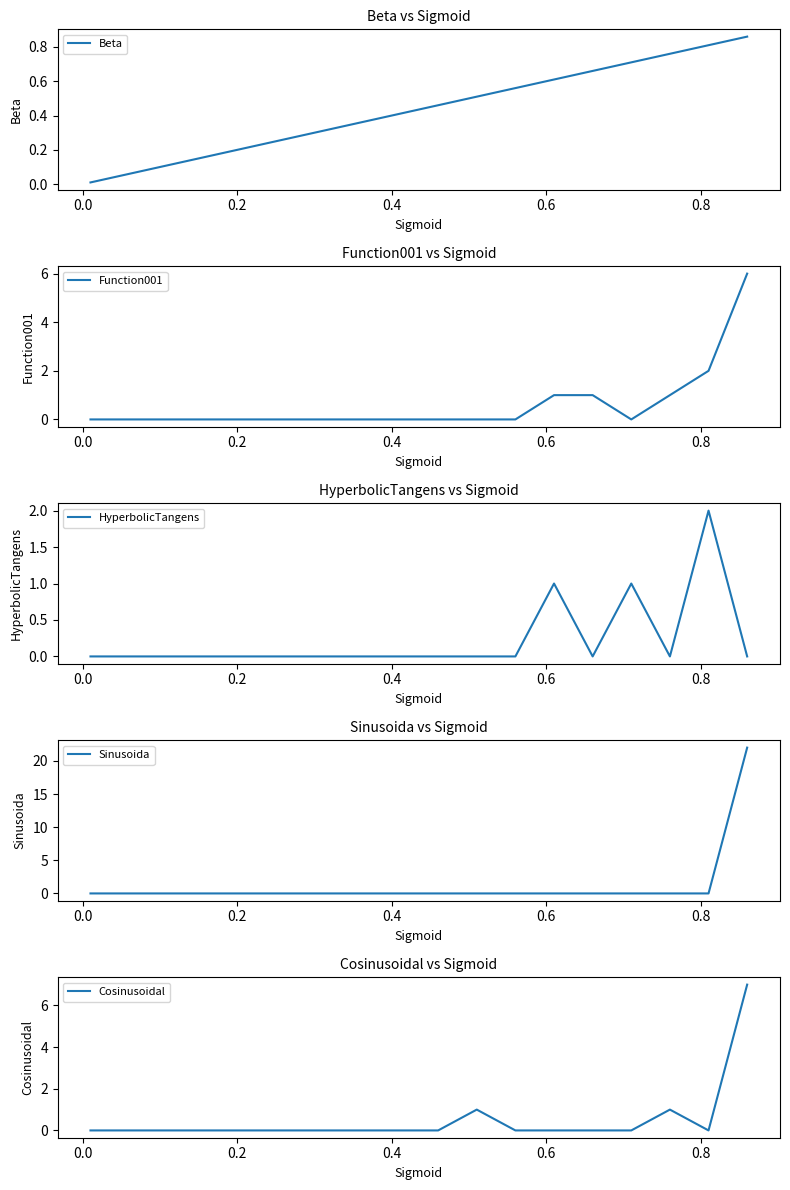

What is the maximum value for Sinusoida?

22